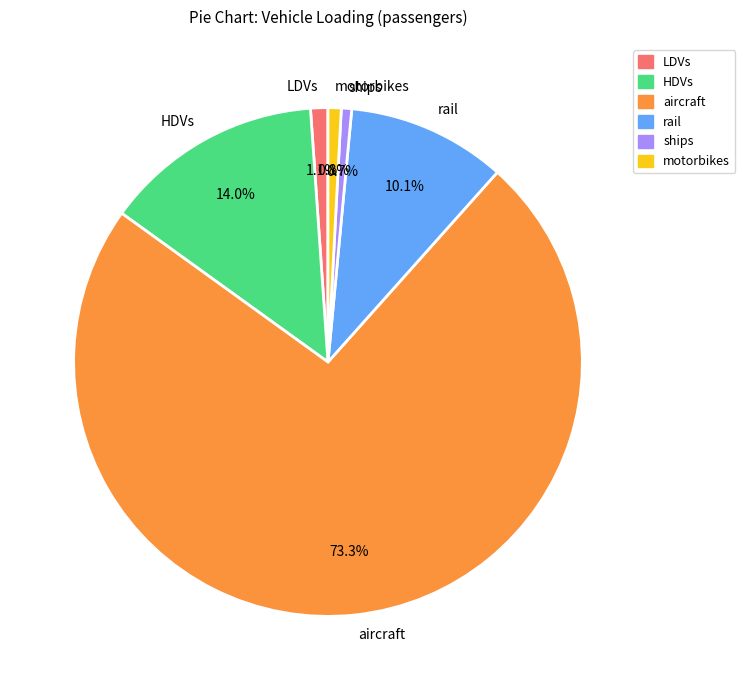

To the nearest percent, what is the average slice percentage?

17%